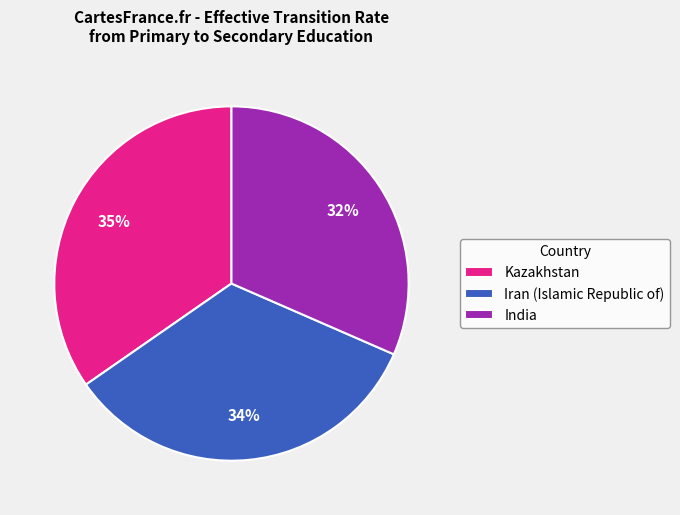

To the nearest percent, what portion does Iran (Islamic Republic of) represent?

34%